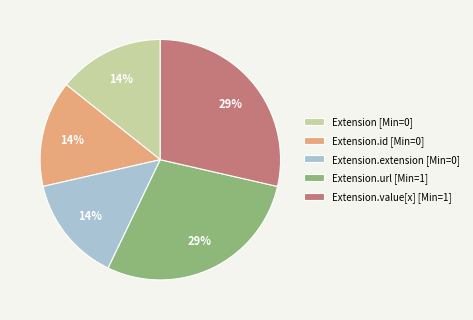

To the nearest percent, what is the combined percentage of Extension.url [Min=1] and Extension.id [Min=0]?

43%